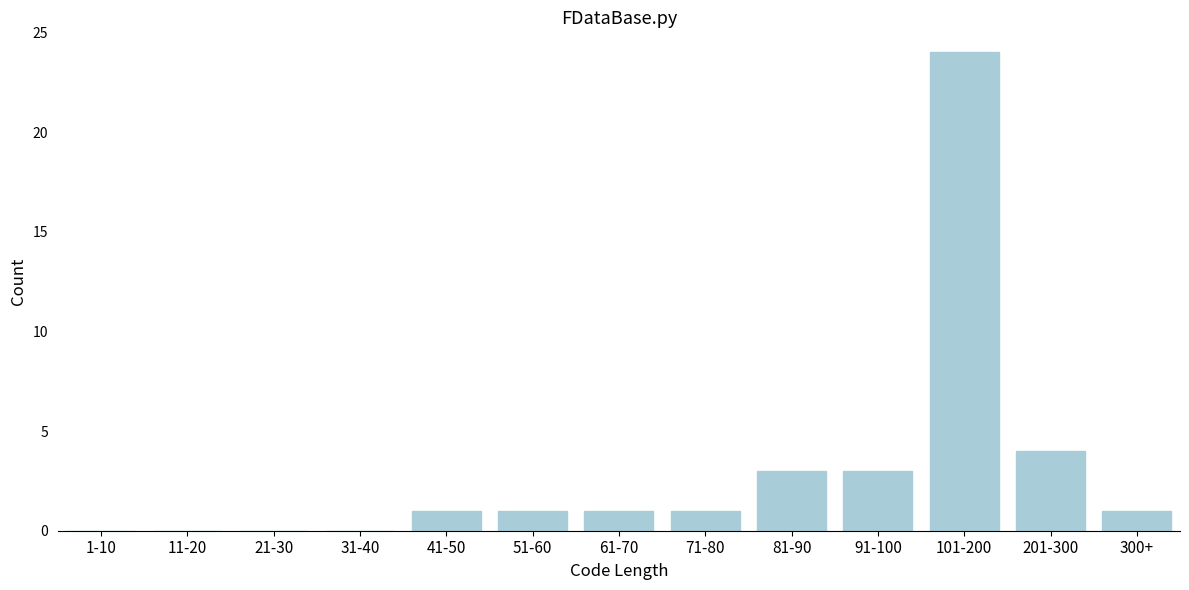

Reading left to right, list all the values displayed in this chart.

1-10=0	11-20=0	21-30=0	31-40=0	41-50=1	51-60=1	61-70=1	71-80=1	81-90=3	91-100=3	101-200=24	201-300=4	300+=1